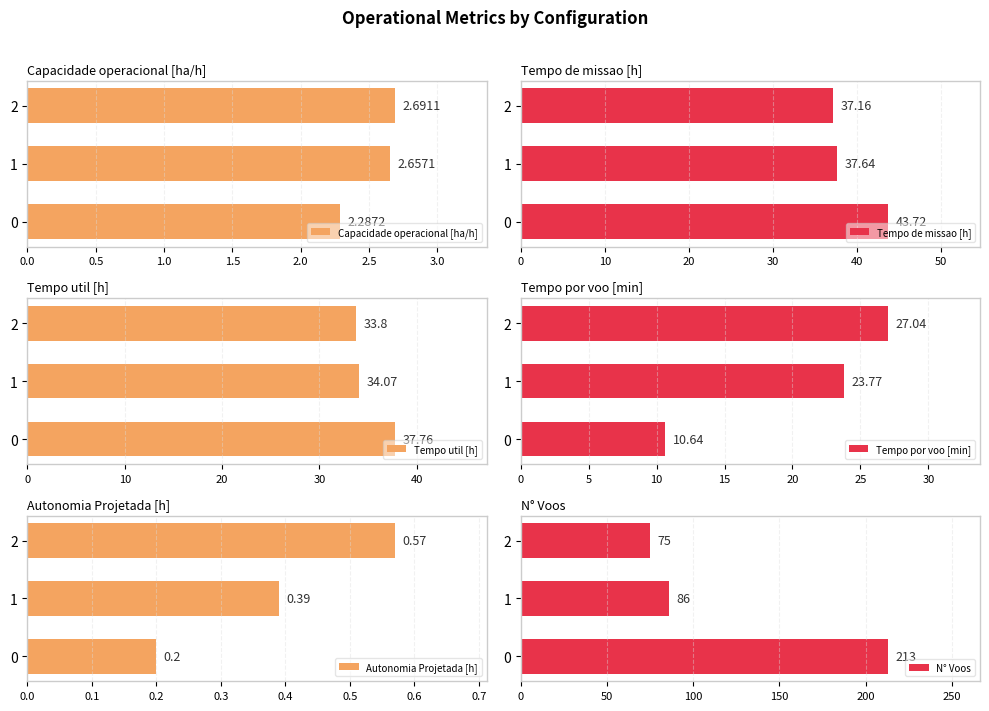

How many bars are there in total?

18